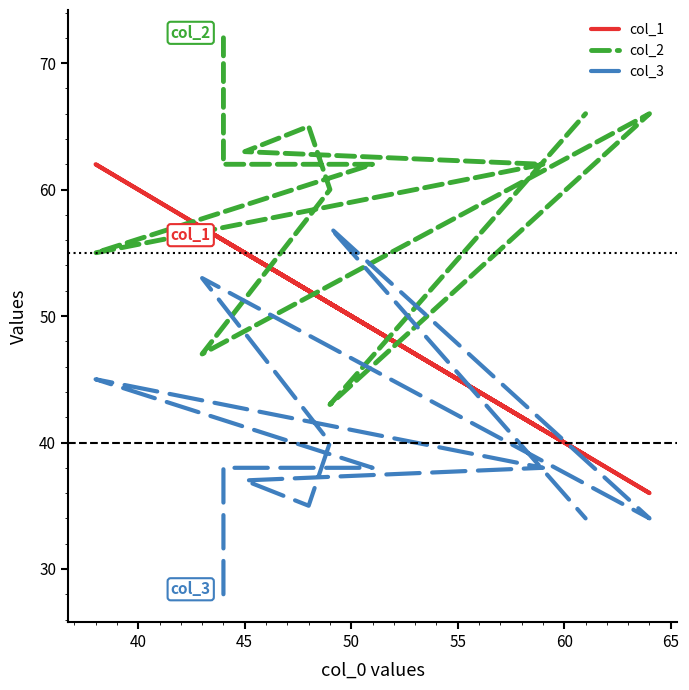

How many interior local valleys does the col_2 series have?

3